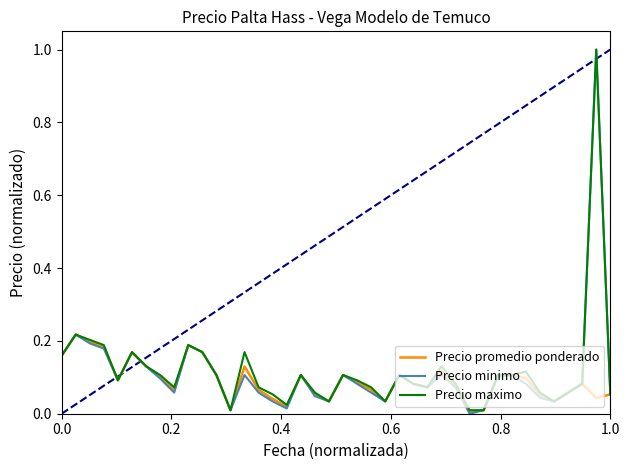

At how many categories does at least one series exceed 0?

40